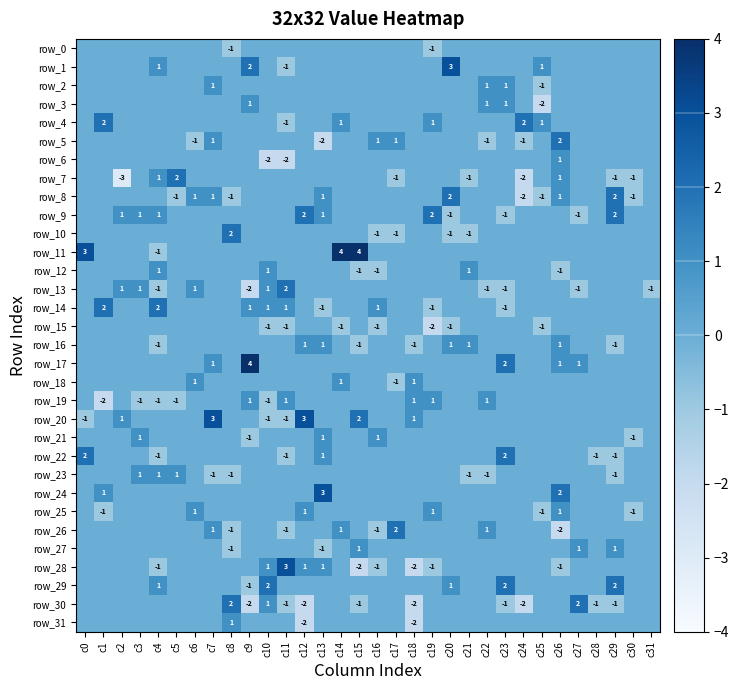

The row_15 series shows 1 at c22. True or false?

False